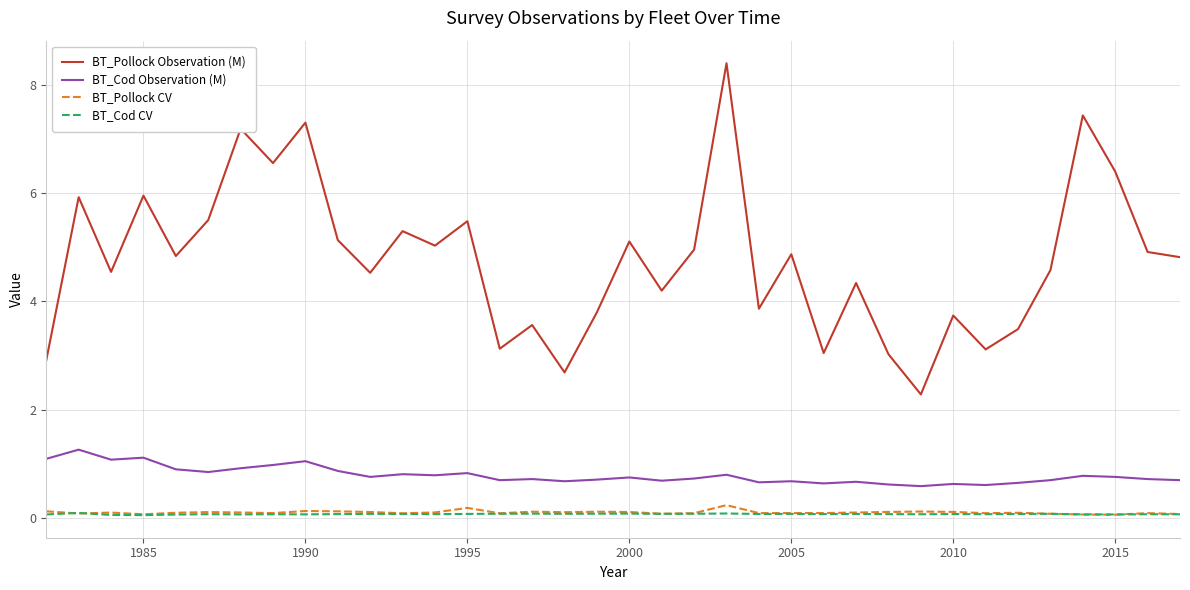

How many BT_Pollock CV values are between 0 and 1?

36